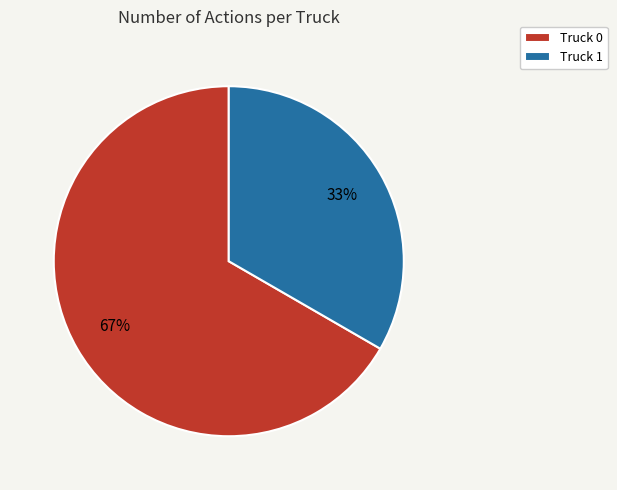

True or false: Truck 0 accounts for 67% of the total.

True